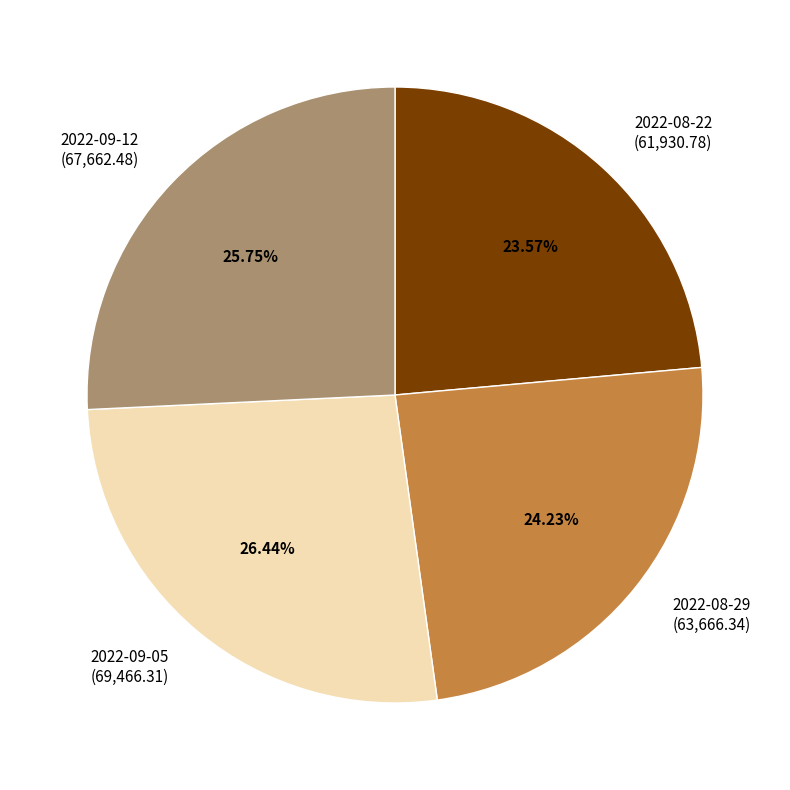

To the nearest percent, what portion does 2022-09-12 represent?

26%